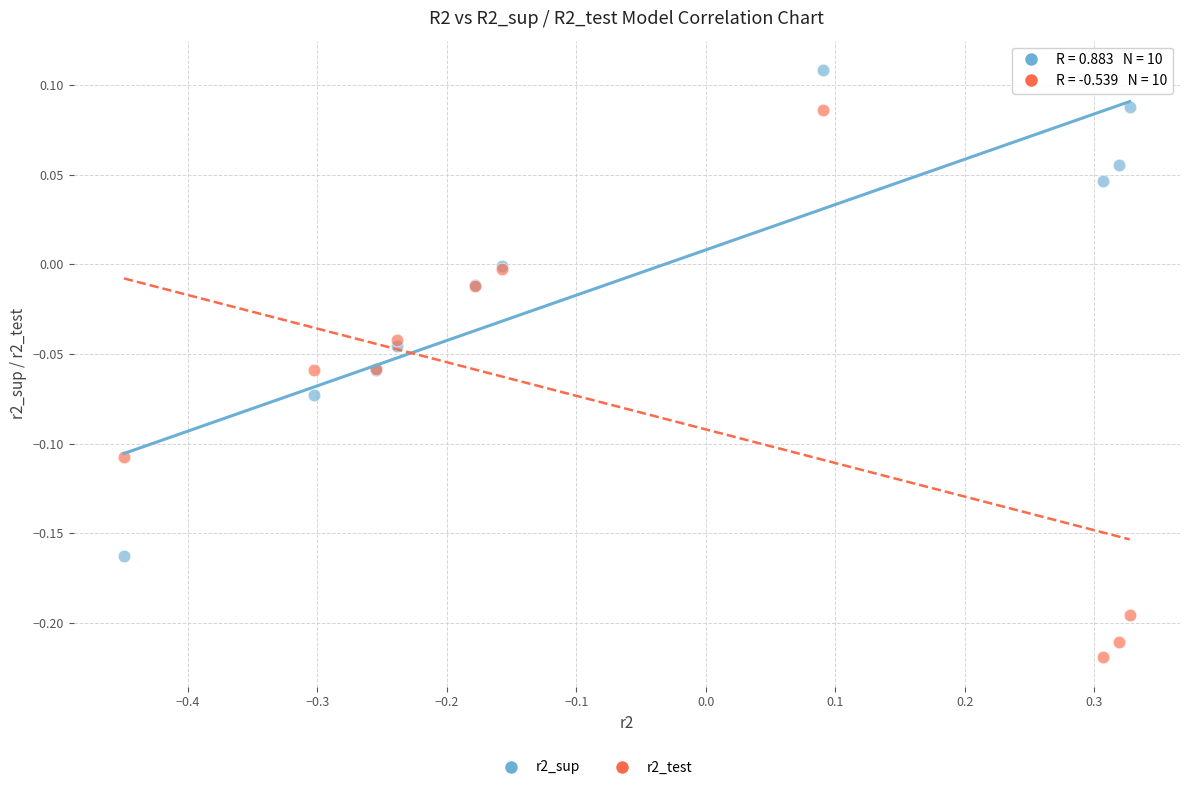

Which series has the widest spread of Y values?

r2_test